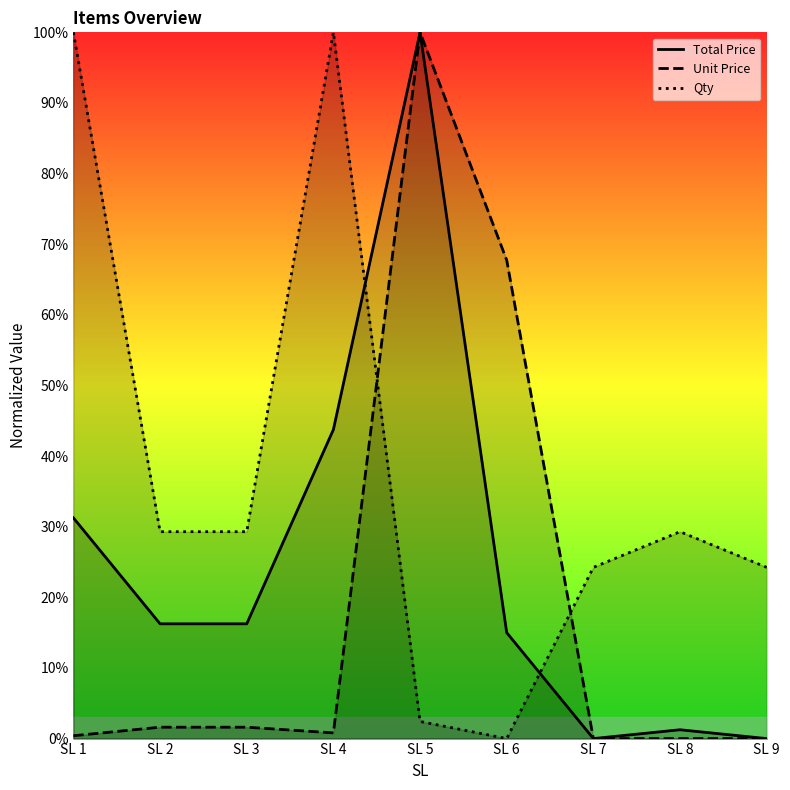

In Unit Price, how many points are lower than both neighbors (excluding endpoints)?

1